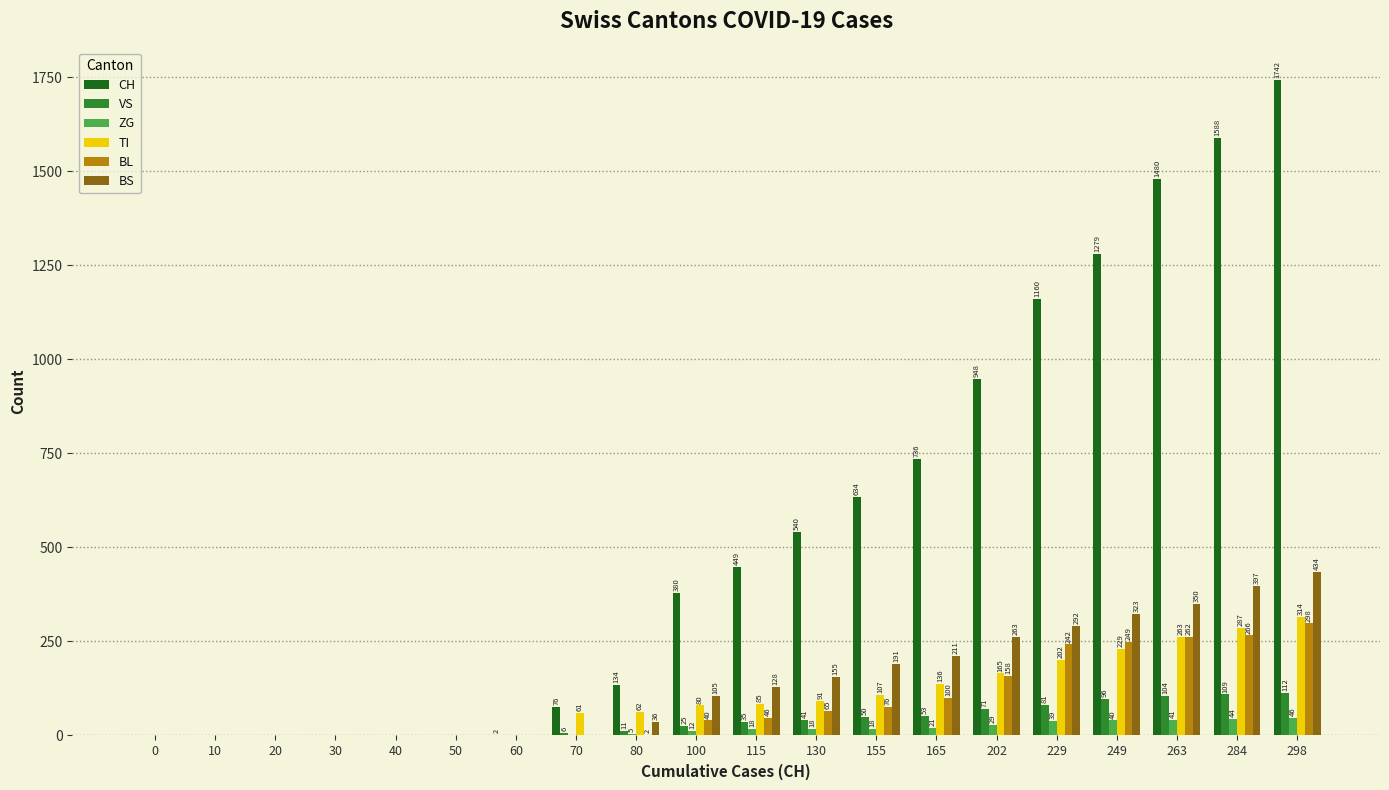

Is it true that CH equals 634 at 155?

True